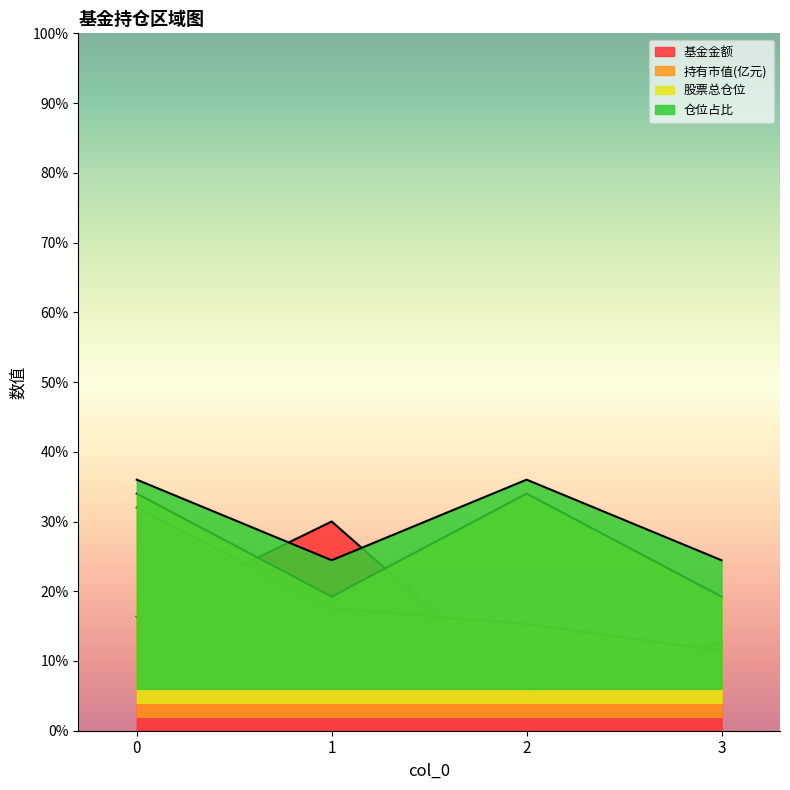

After their last crossing, which series has the higher values: 基金金额 or 持有市值(亿元)?

基金金额